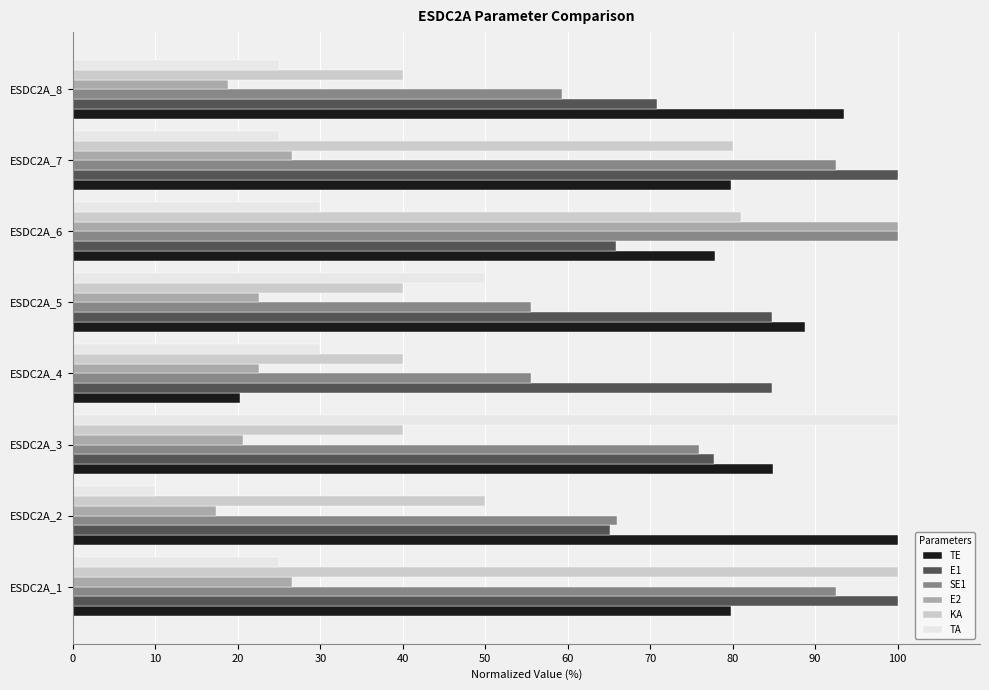

The SE1 series shows 59.3 at ESDC2A_8. True or false?

True